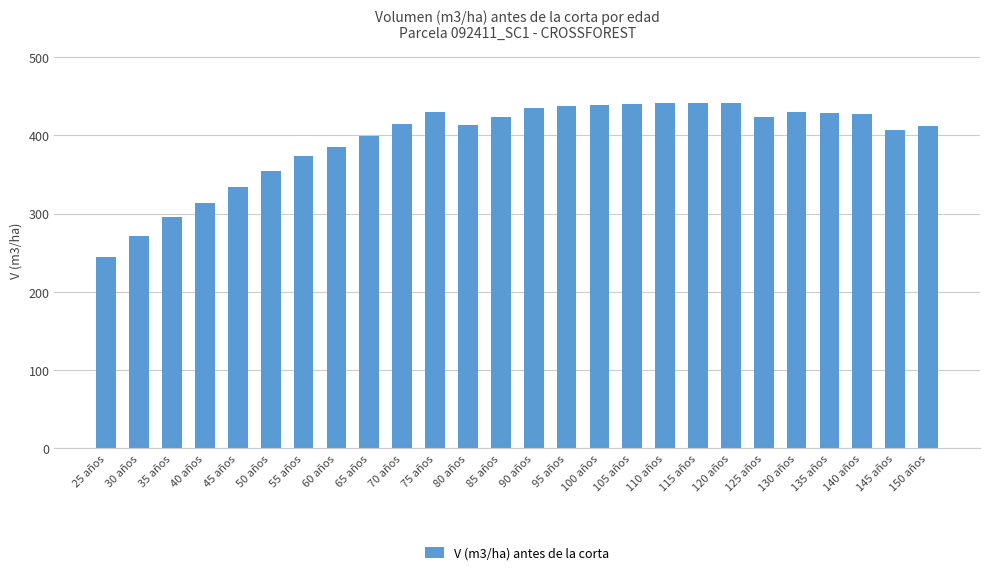

What is the difference between the maximum and minimum values?

197.3